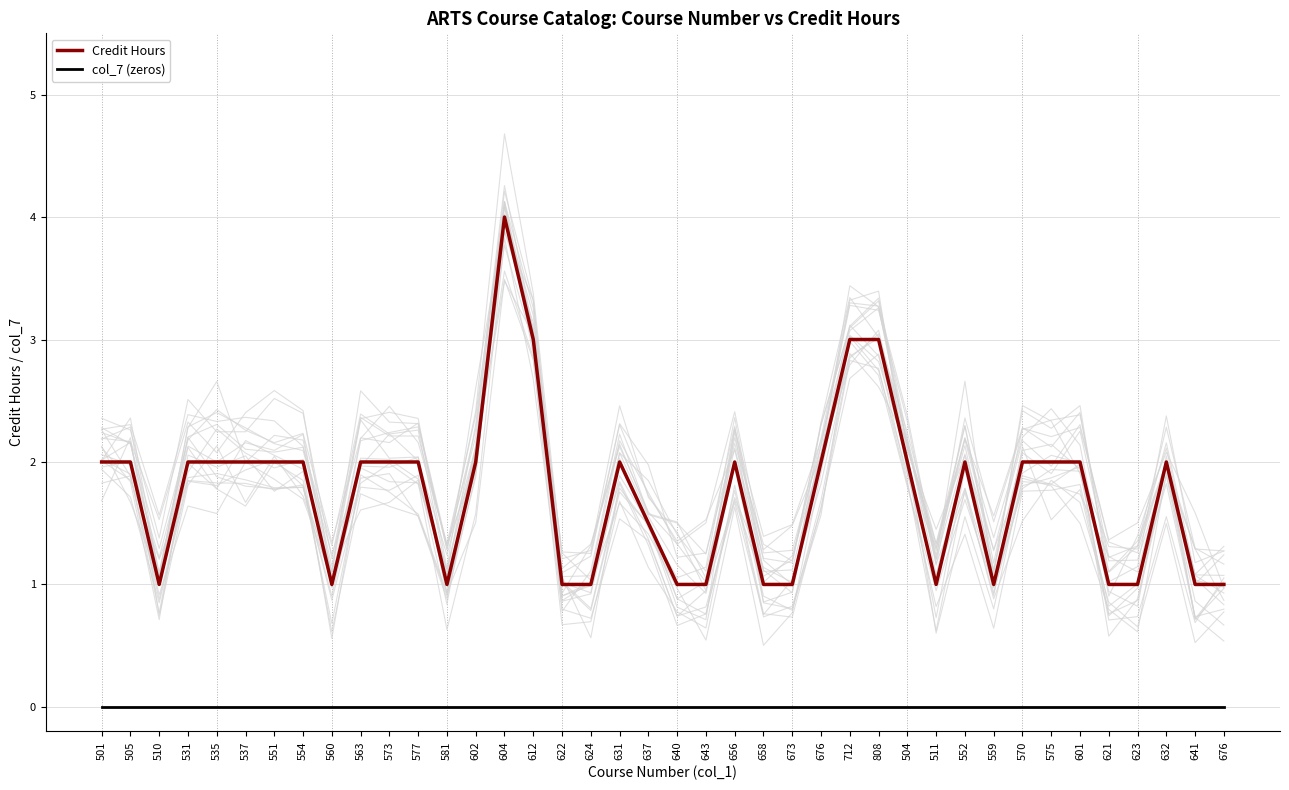

Rank the series by their maximum value, from highest to lowest.

Credit Hours, col_7 (zeros)